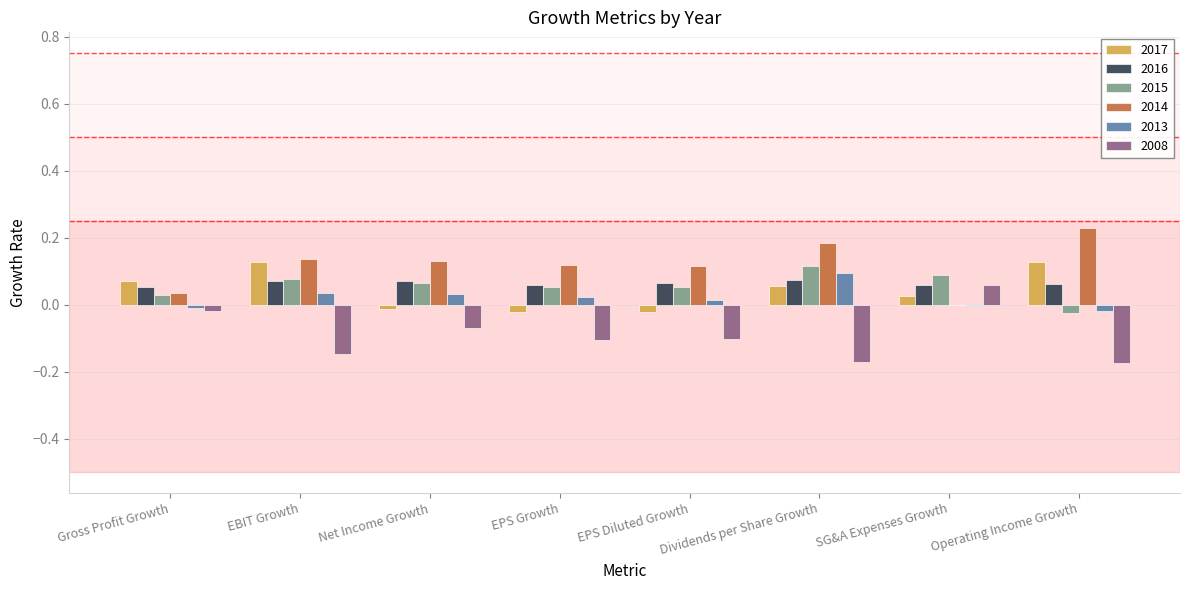

What is the total value across all series at EBIT Growth?

0.3